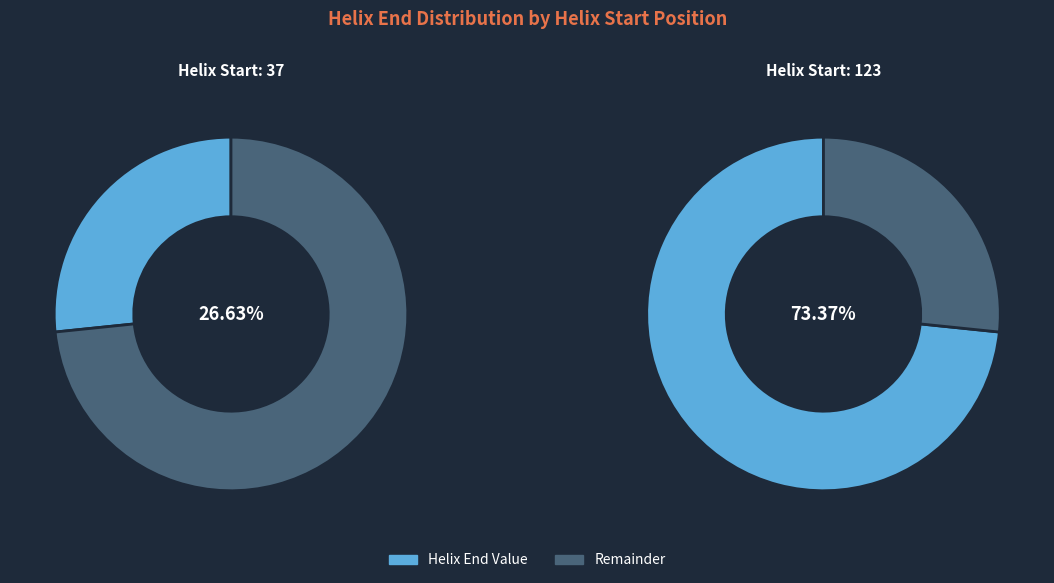

Is 37 the majority of the pie?

No